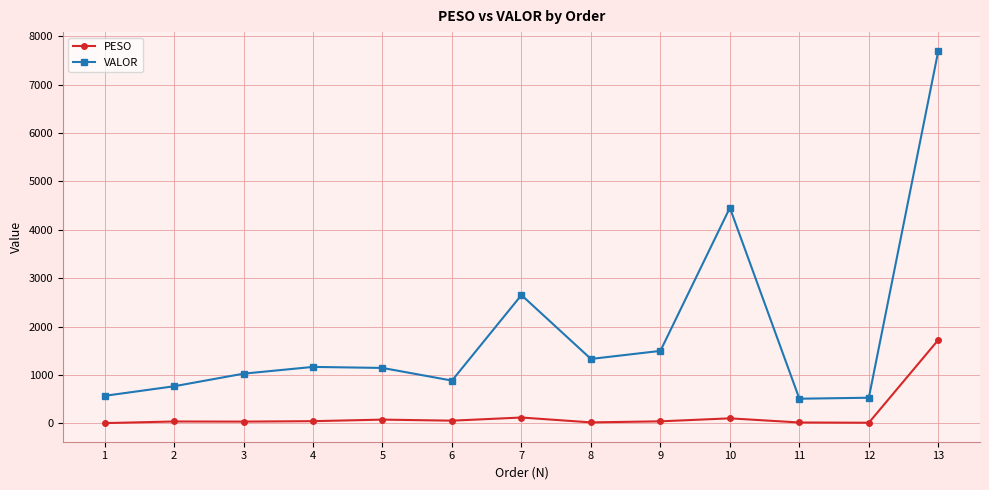

How many lines are shown in the chart?

2